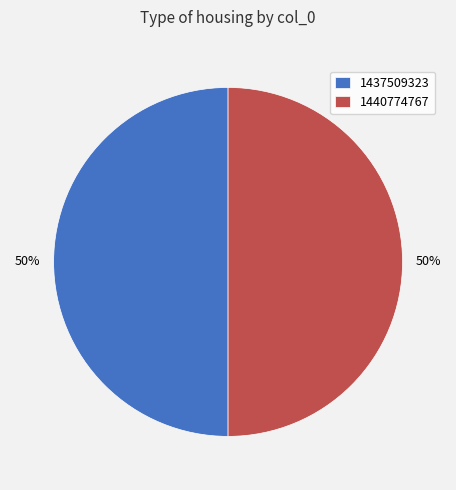

To the nearest percent, what is the combined percentage of 1437509323 and 1440774767?

100%